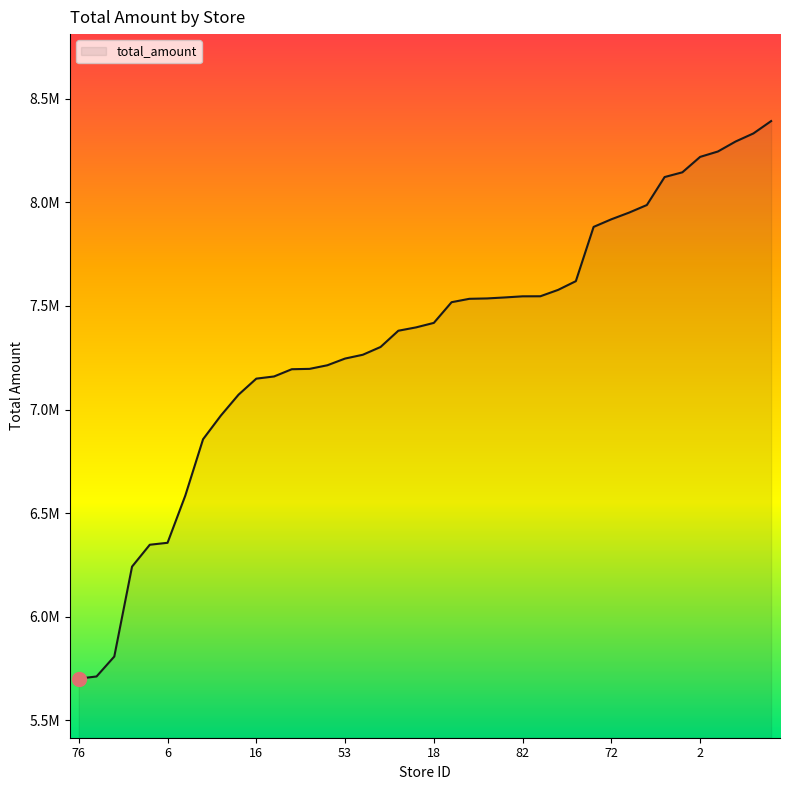

Does the chart display data point markers on the line(s)?

No